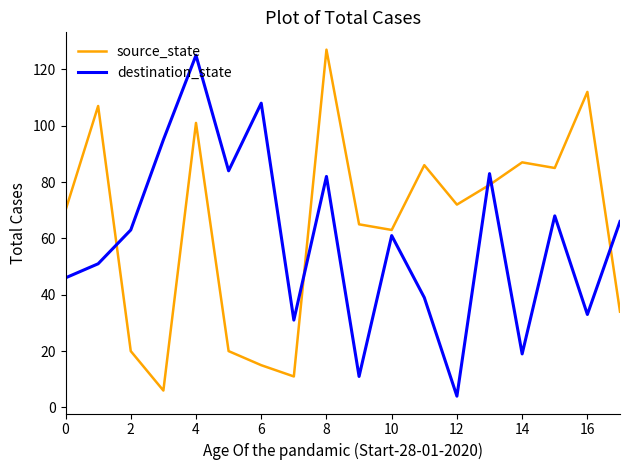

What is the highest value of the destination_state series?

125